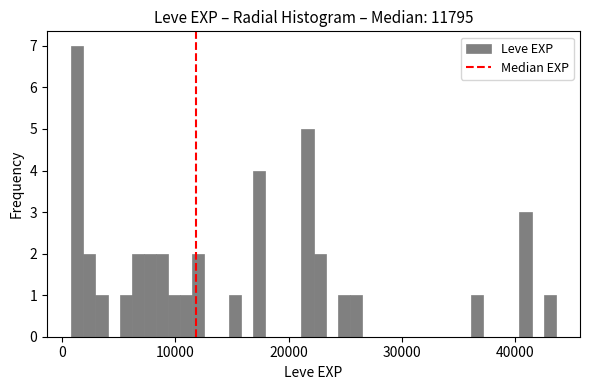

Around what value on the x-axis is the tallest bar? Give the approximate position of its centre, as read against the axis.

1000